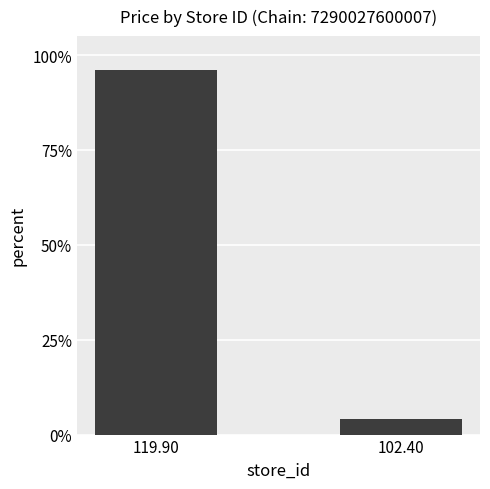

List the labels in order of value, smallest first.

102.40, 119.90